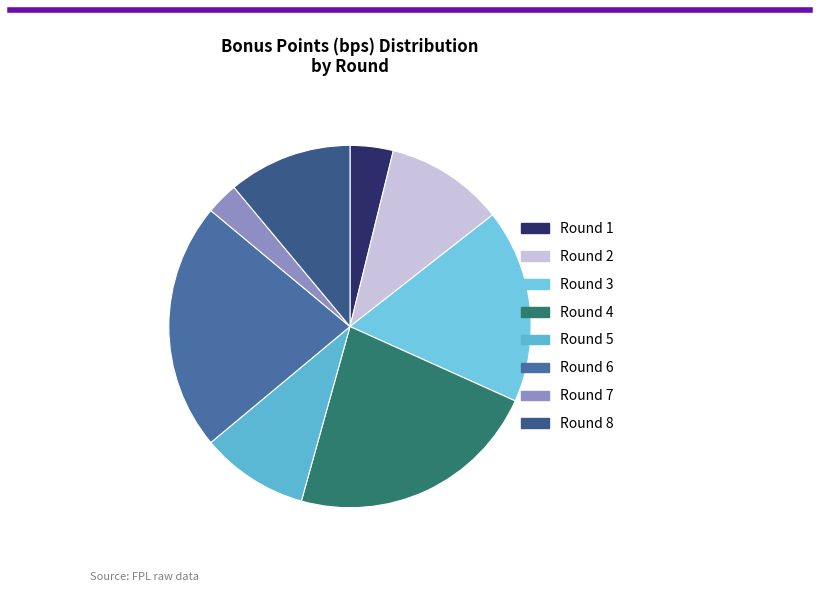

Count the number of slices in the pie.

8